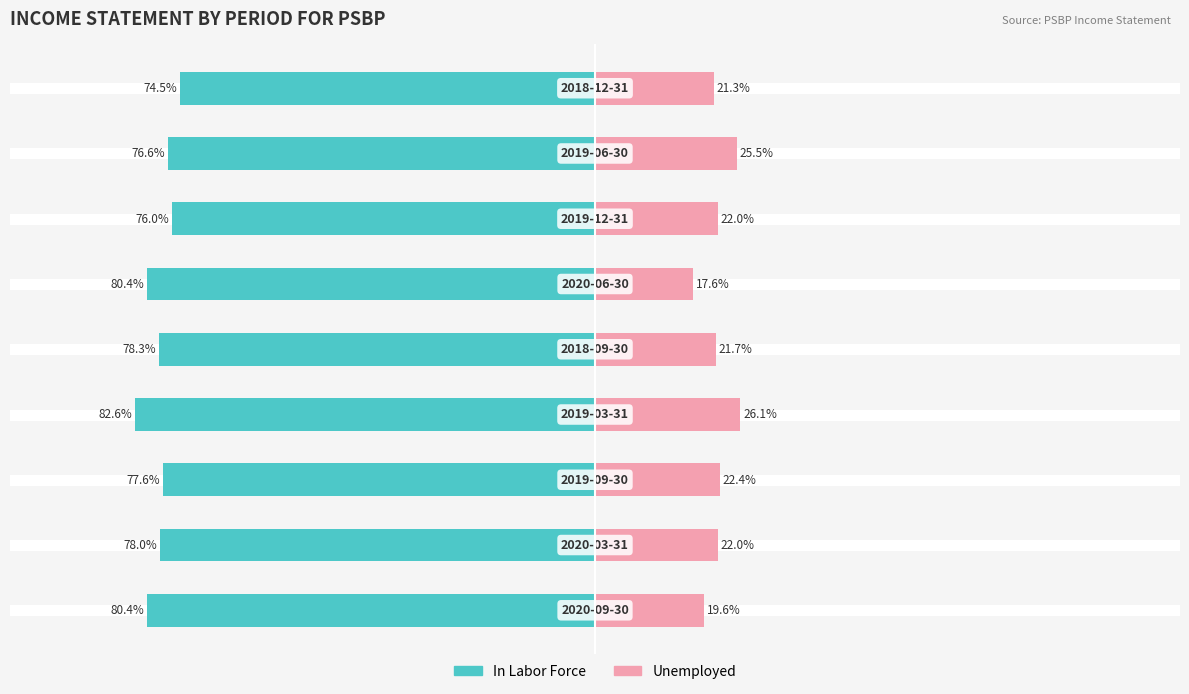

Which has a higher value, 2 or 5?

2